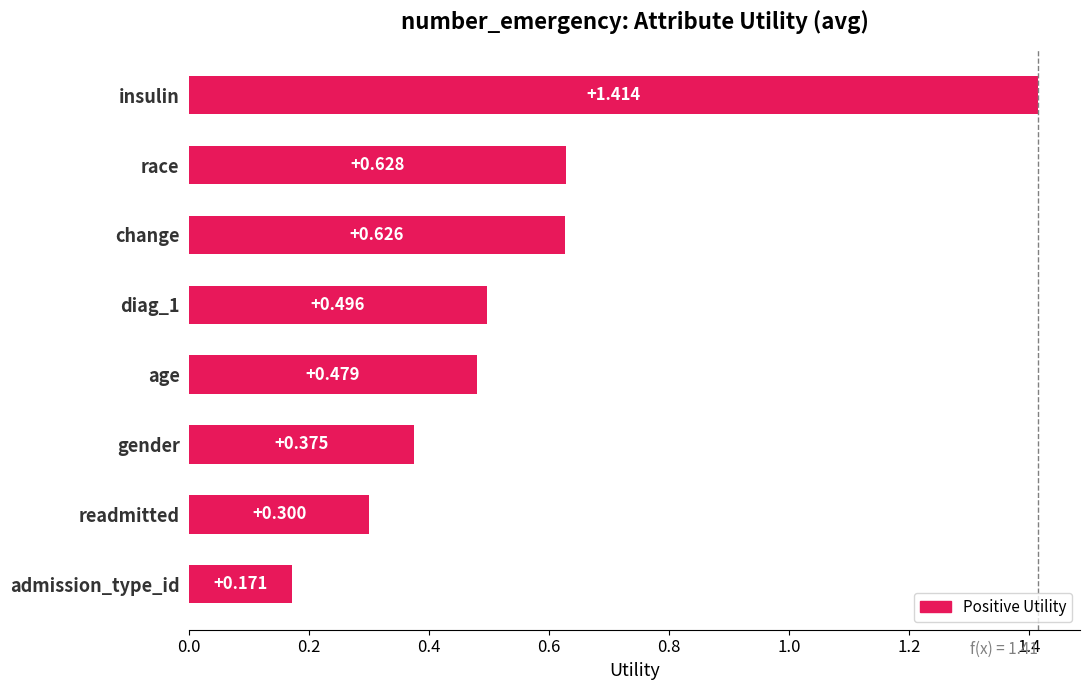

Which has a higher value, change or age?

change